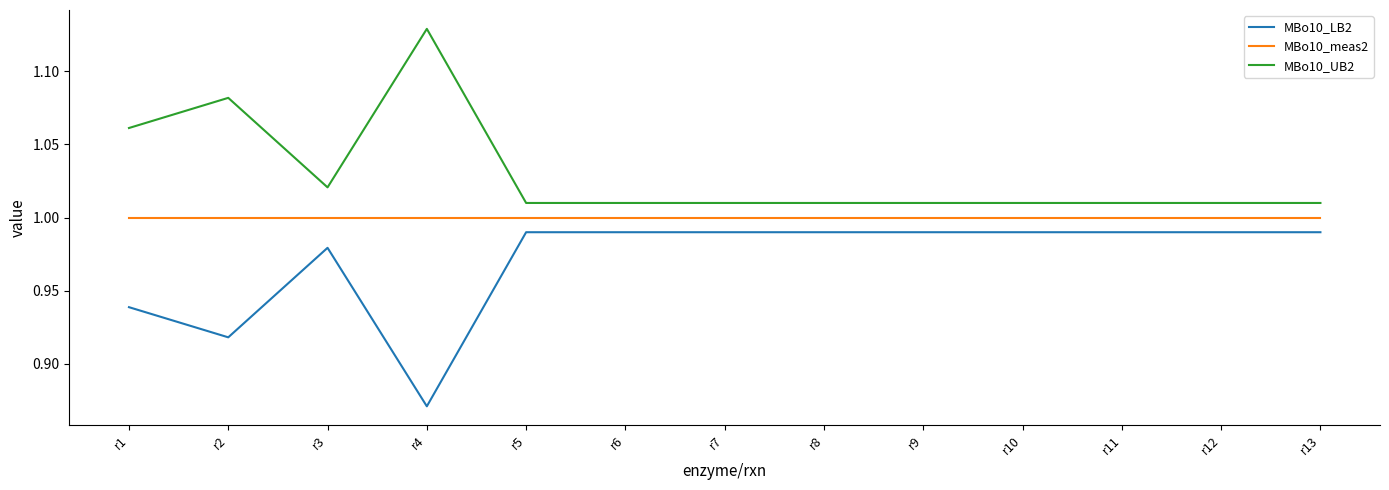

How many series are shown in this chart?

3